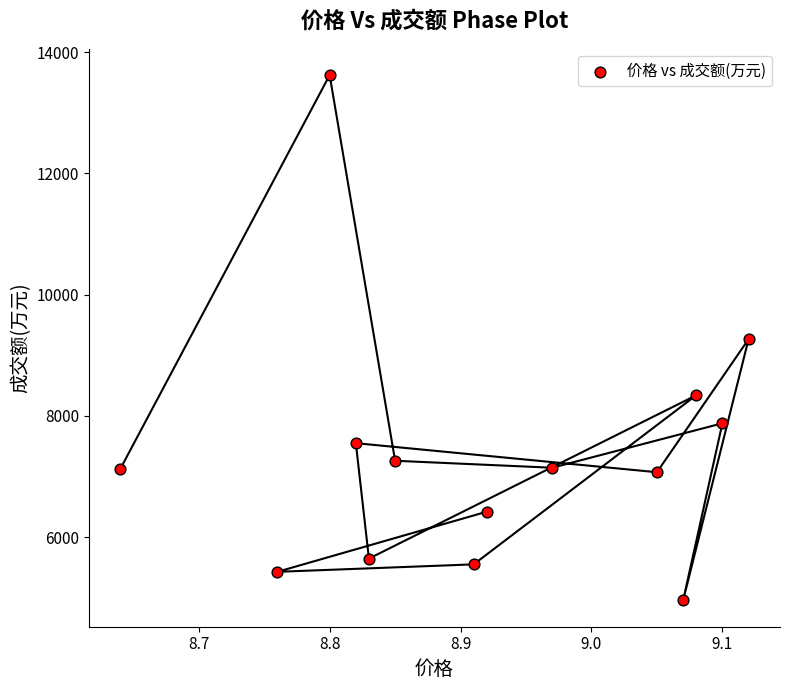

What is the range of Y values (max minus min)?

8661